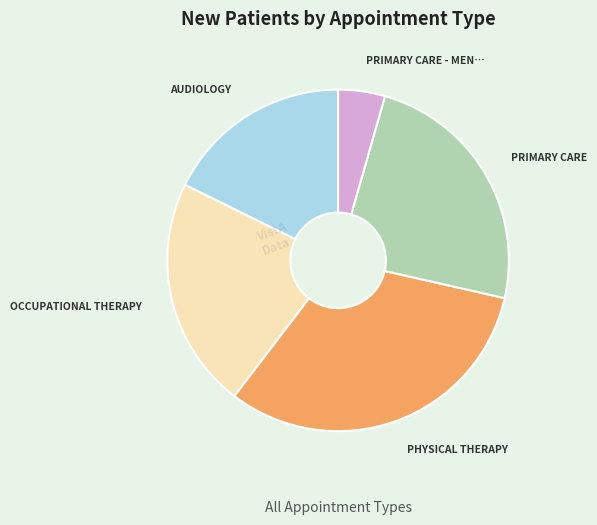

Count the number of slices in the pie.

5